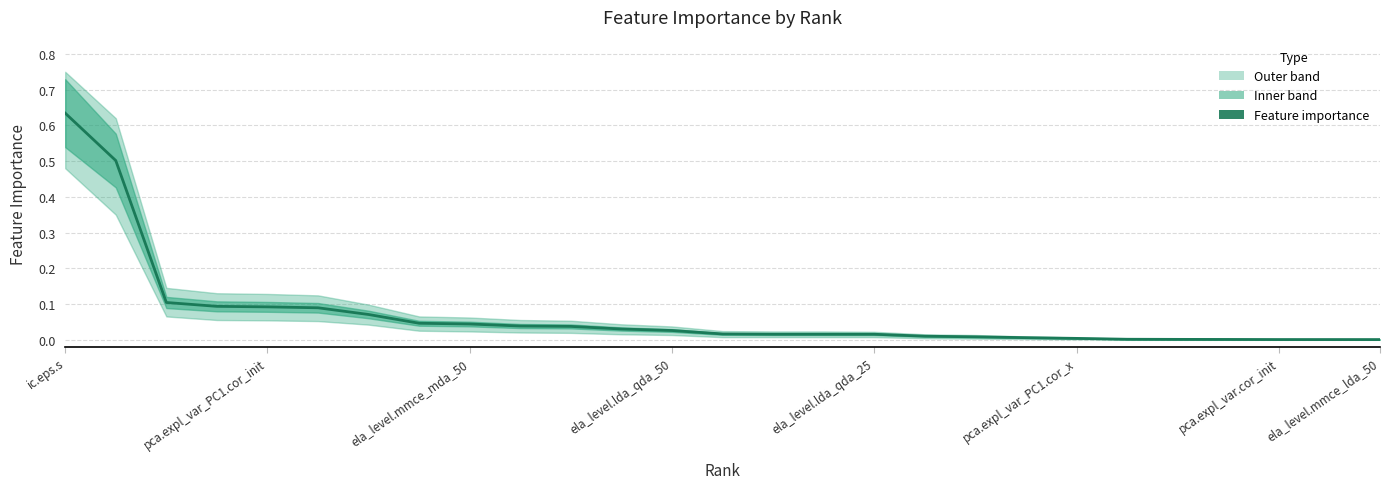

Which label corresponds to the largest value in the chart?

ic.eps.s